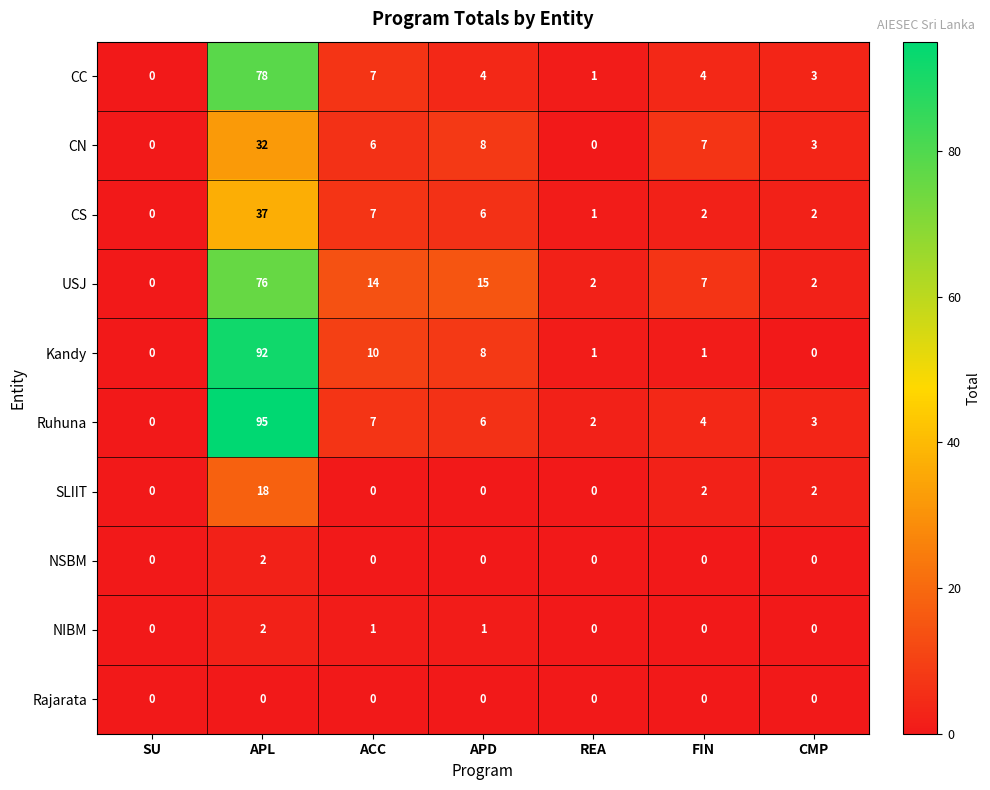

How many values in the CC series are below 4?

3